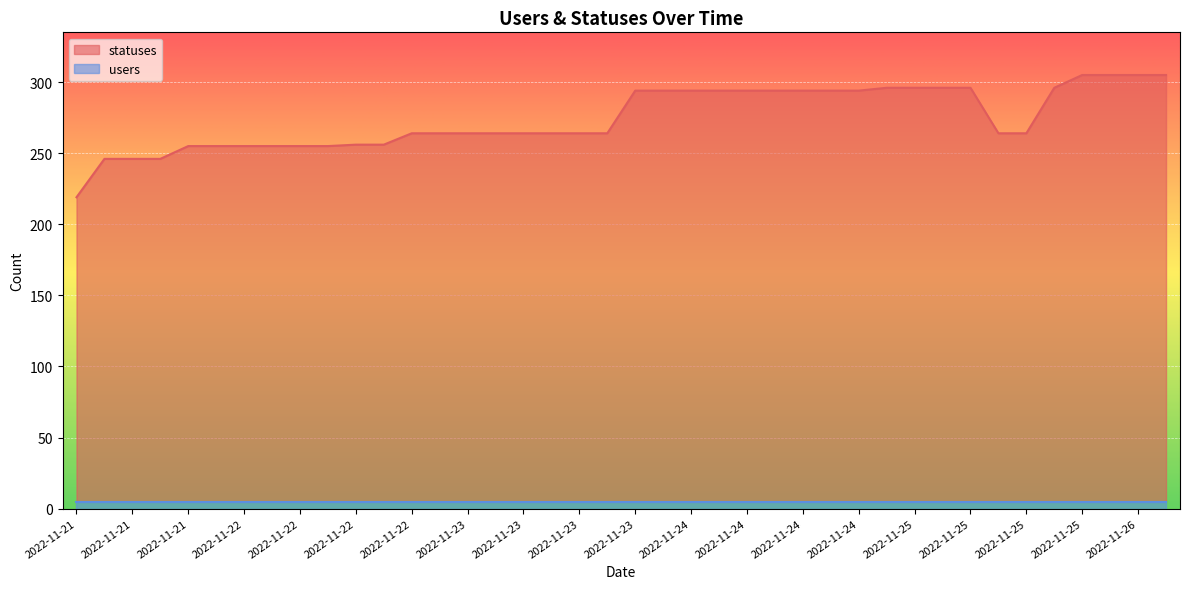

Reading left to right, extract all data points from this chart.

219	246	246	246	255	255	255	255	255	255	256	256	264	264	264	264	264	264	264	264	294	294	294	294	294	294	294	294	294	296	296	296	296	264	264	296	305	305	305	305